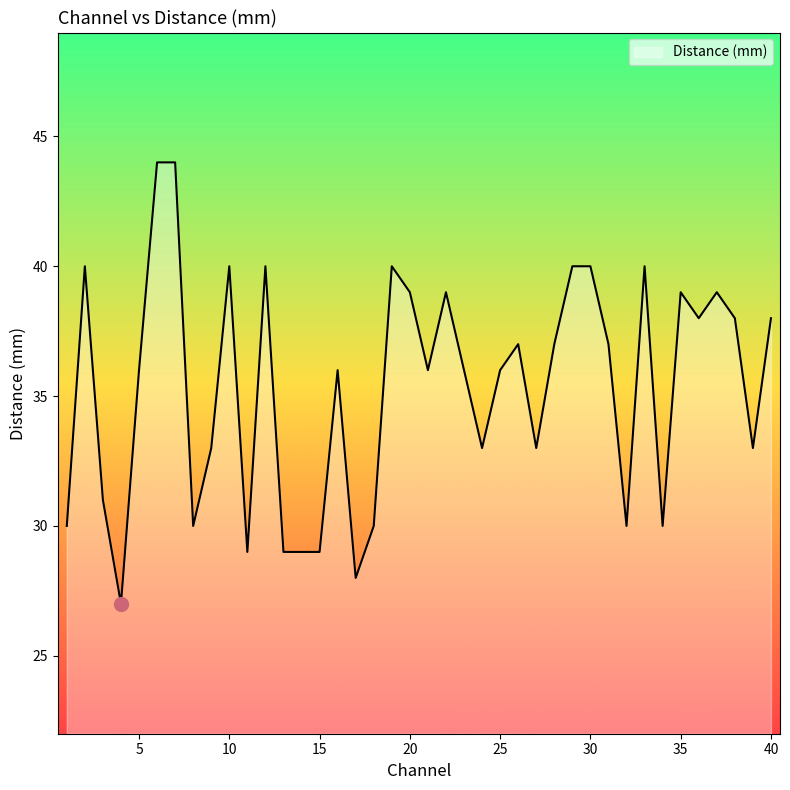

What is the smallest value displayed?

27